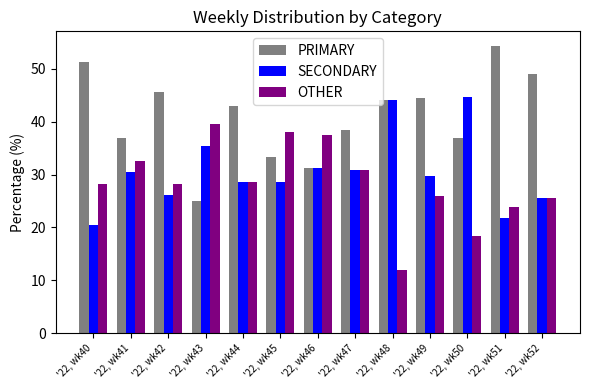

At which category does the chart reach its minimum across all series?

'22, wk48